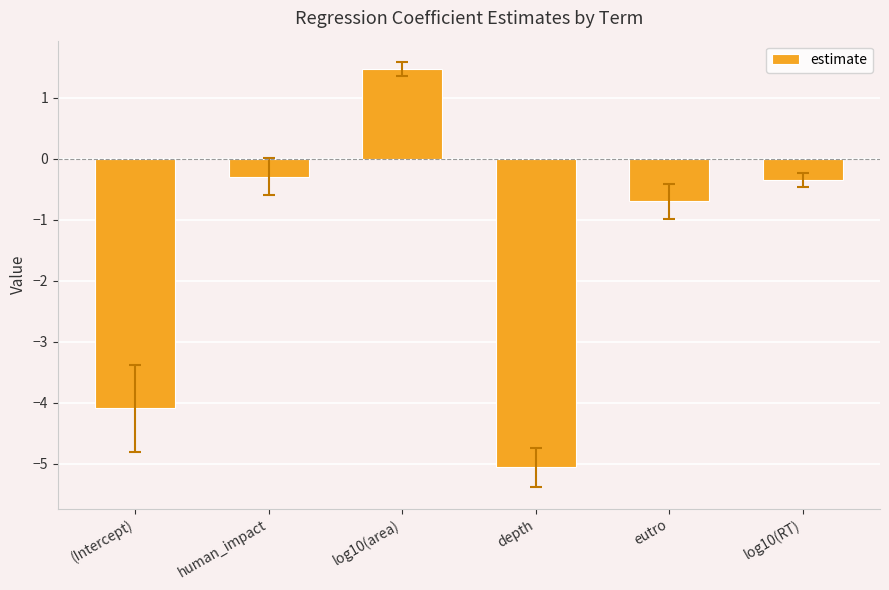

What is the label of the 5th bar from the right?

human_impact